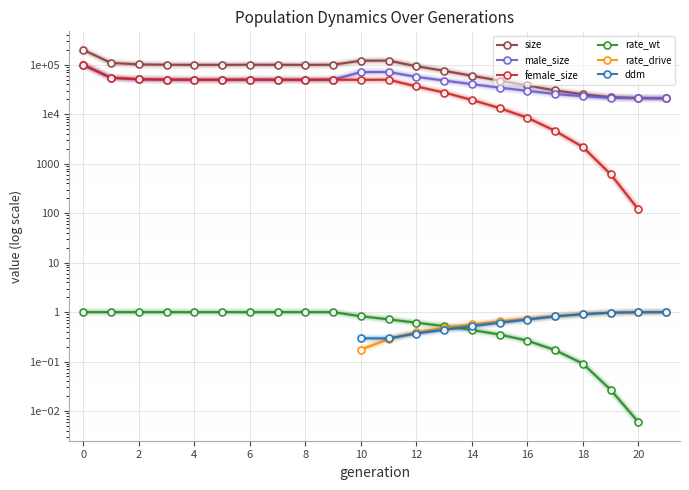

Where is the first local minimum for size?

5